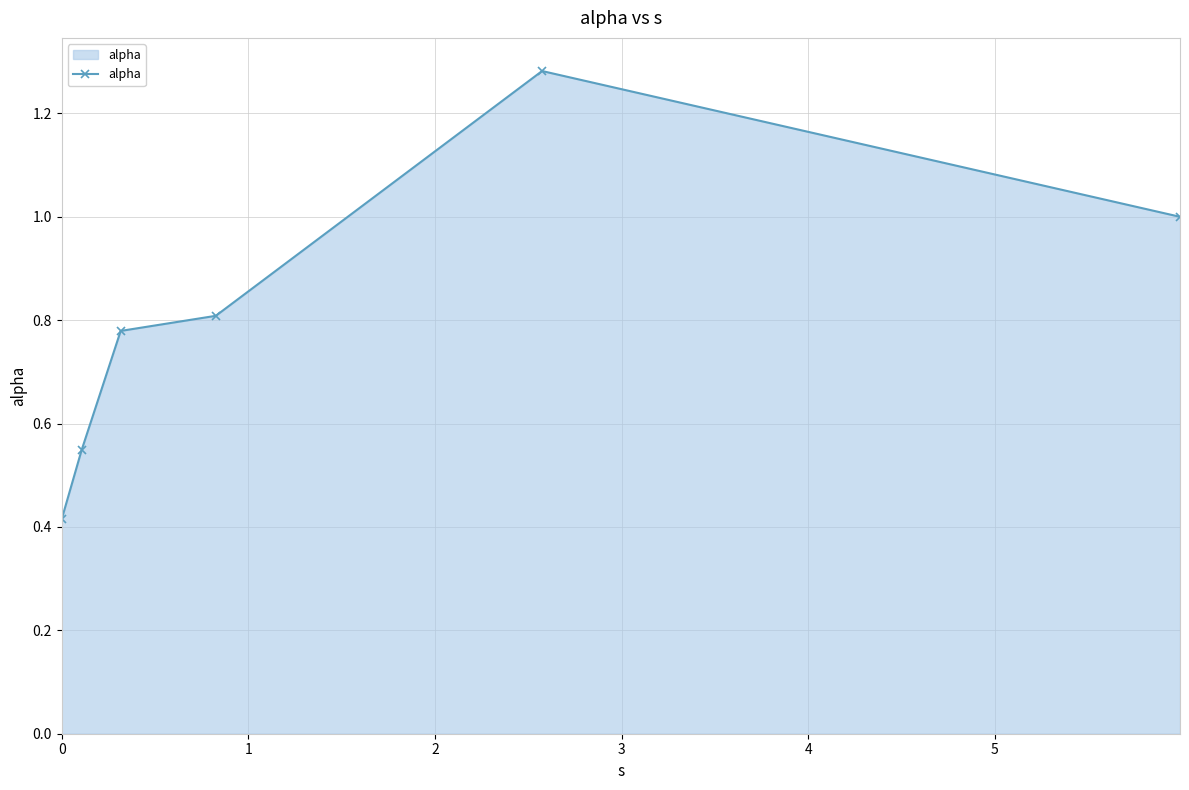

True or false: there are more than 0 points higher than both neighbors.

True